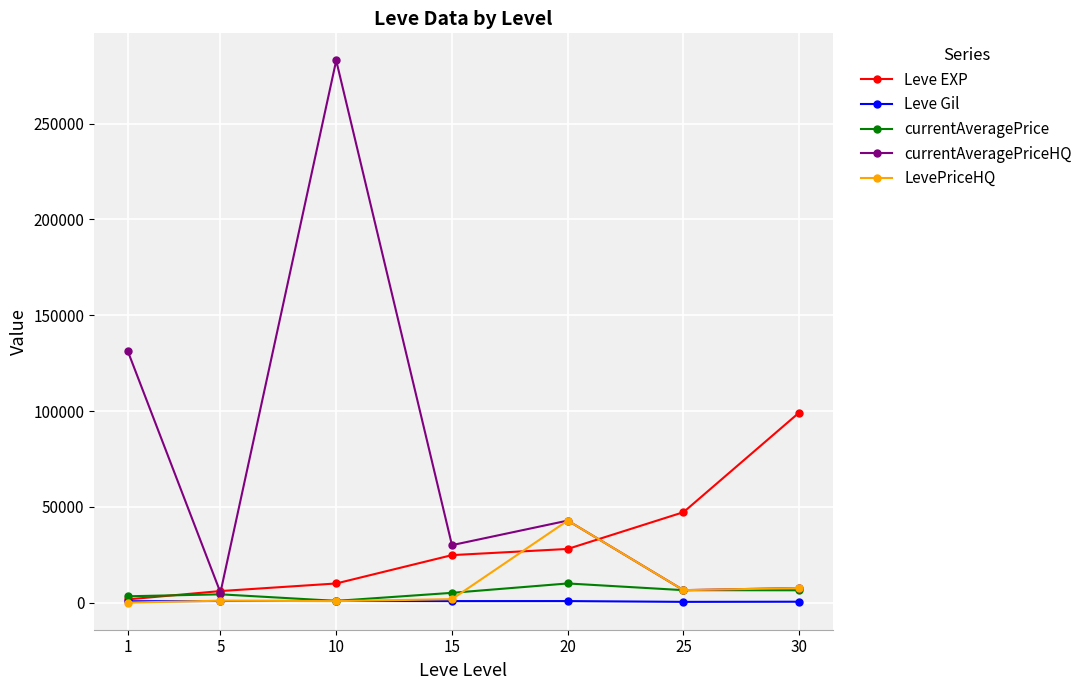

What is the spread (max minus min) of values at 20?

42013.0